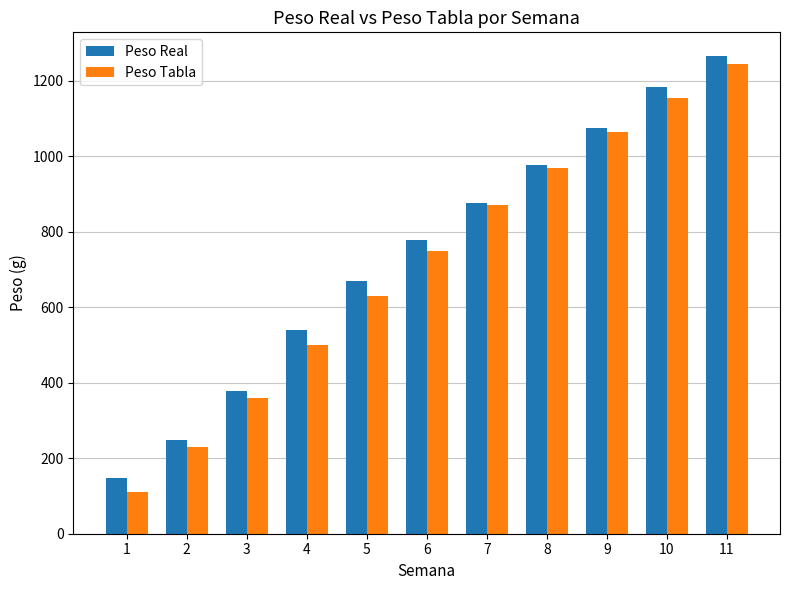

Rank the series by their maximum value, from highest to lowest.

Peso Real, Peso Tabla